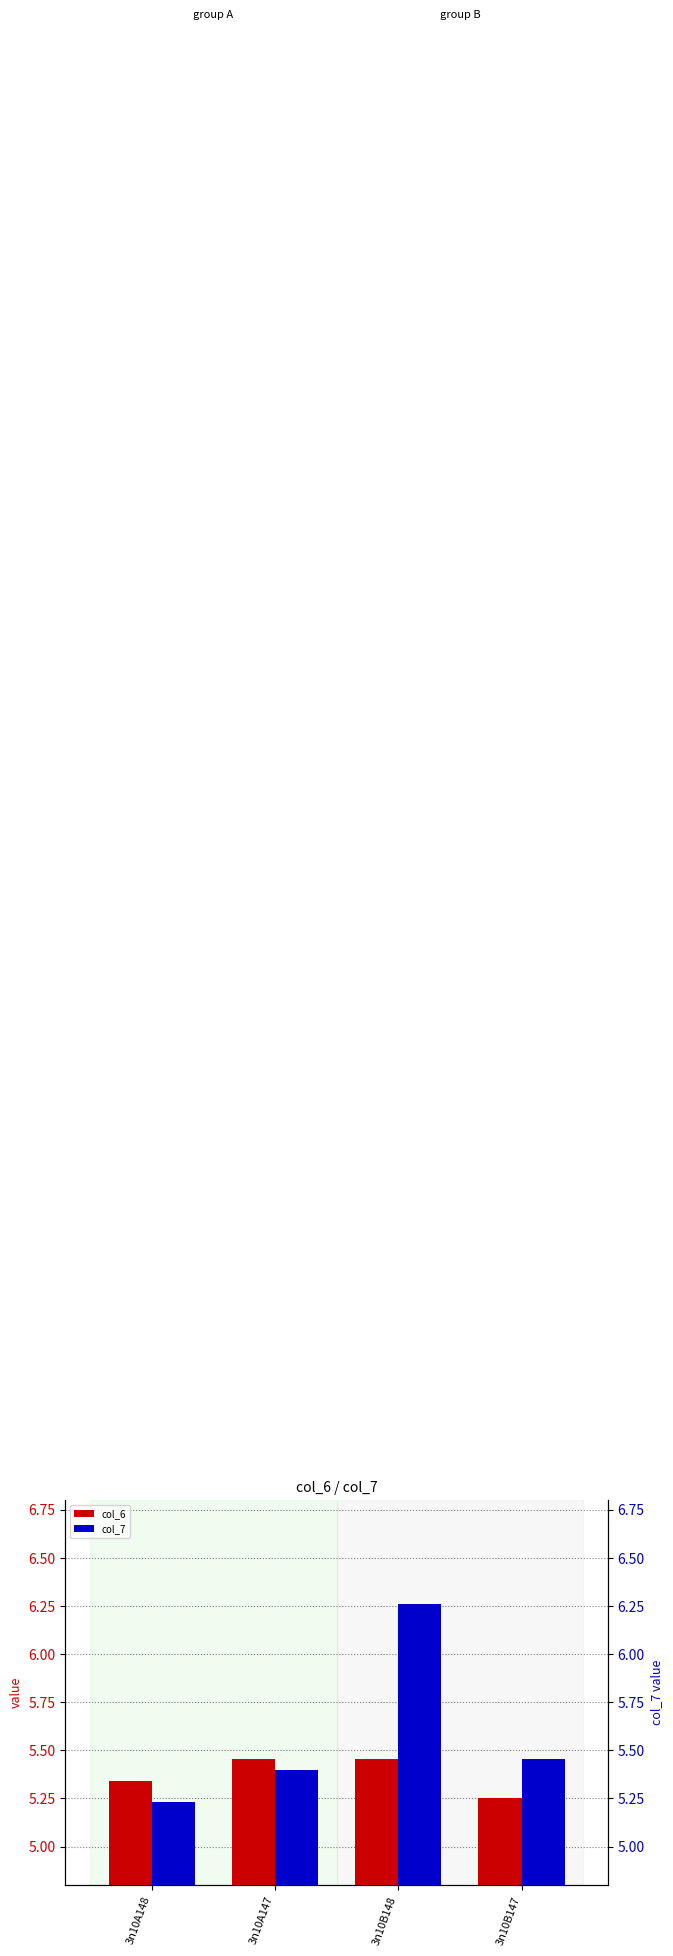

What is the value of the col_6 bar at the 1st from the left?

5.3